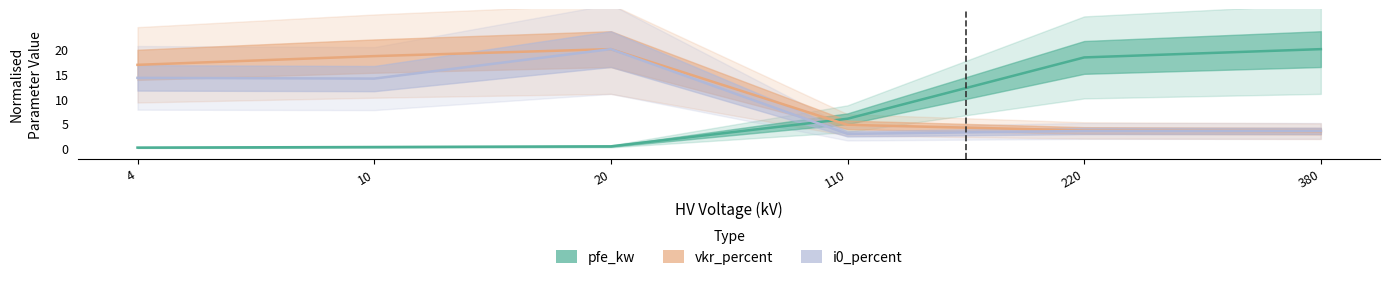

What is the difference between the i0_percent values at 20 and 4?

5.8